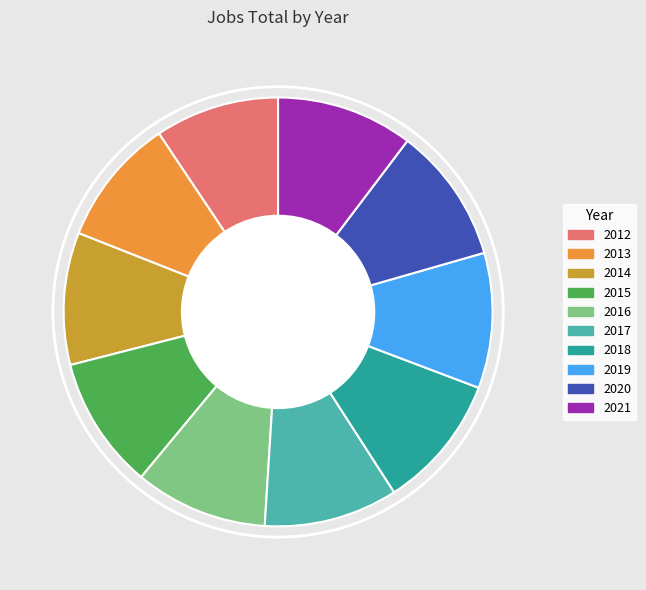

Does 2021 represent more than half of the total?

No